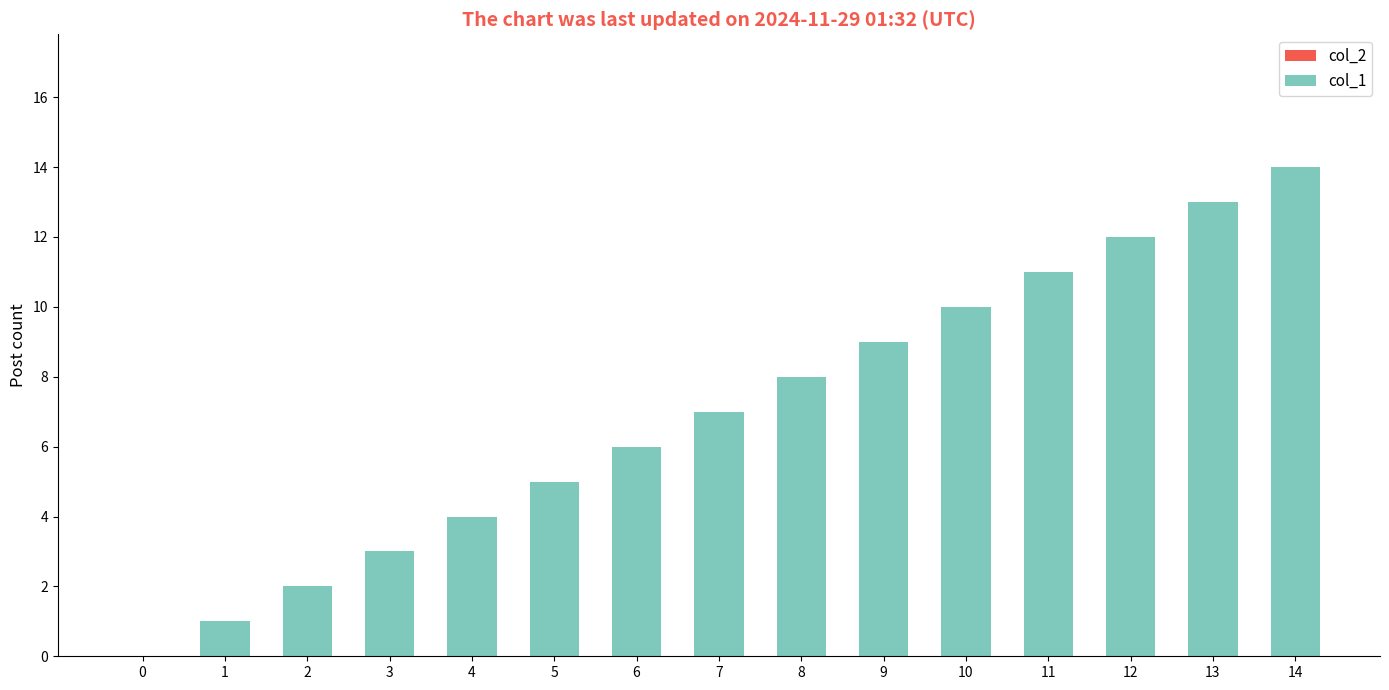

What is the change in value from 5 to 9?

+4